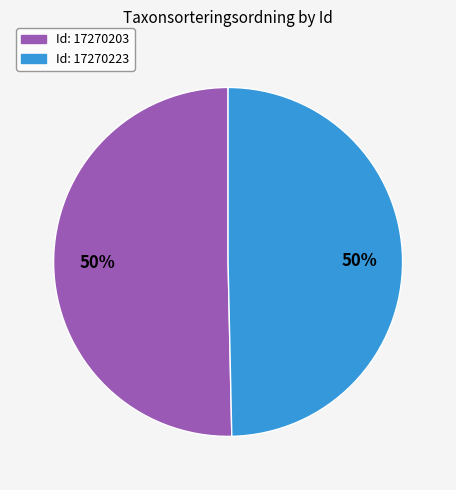

To the nearest percent, what is the average slice percentage?

50%